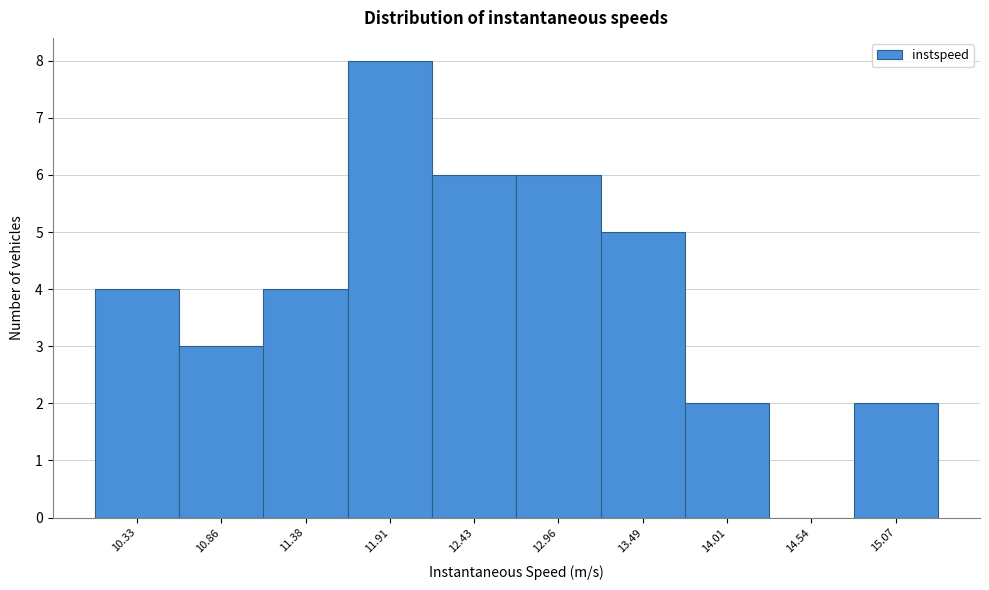

Reading left to right, transcribe all the data shown in this chart.

10.33=4	10.86=3	11.38=4	11.91=8	12.43=6	12.96=6	13.49=5	14.01=2	14.54=0	15.07=2